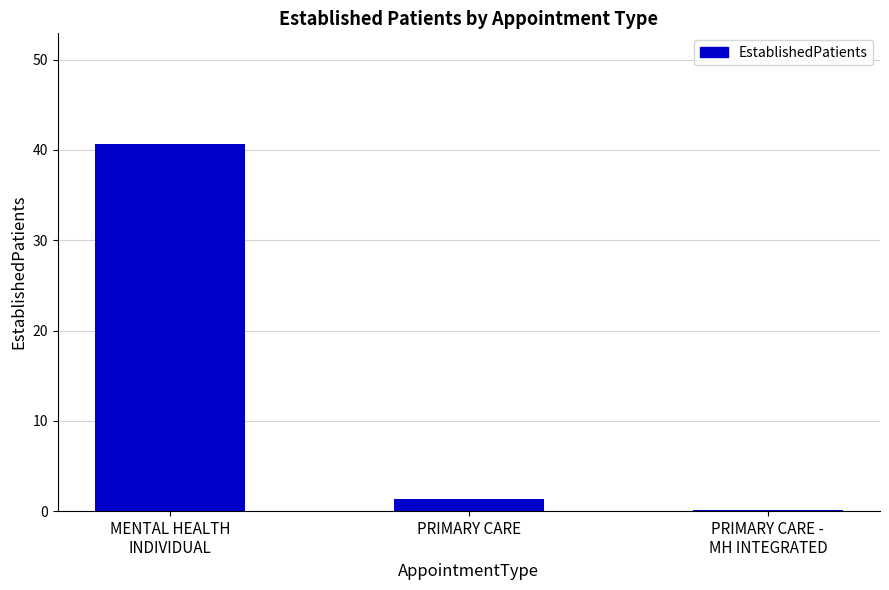

What is the greatest value displayed?

40.7